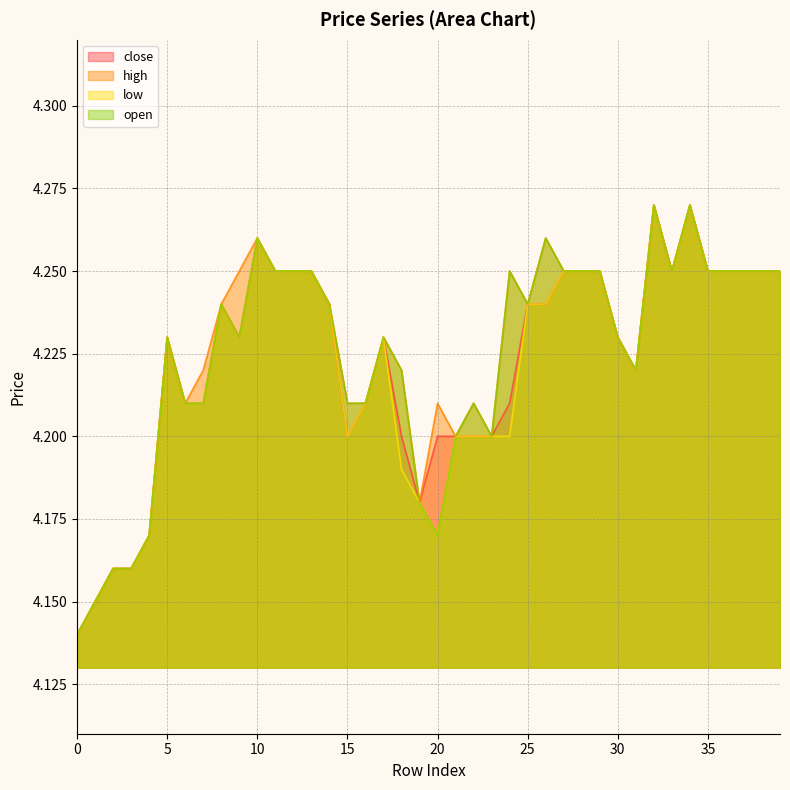

What is the difference between the maximum and second lowest values in the open series?

0.1